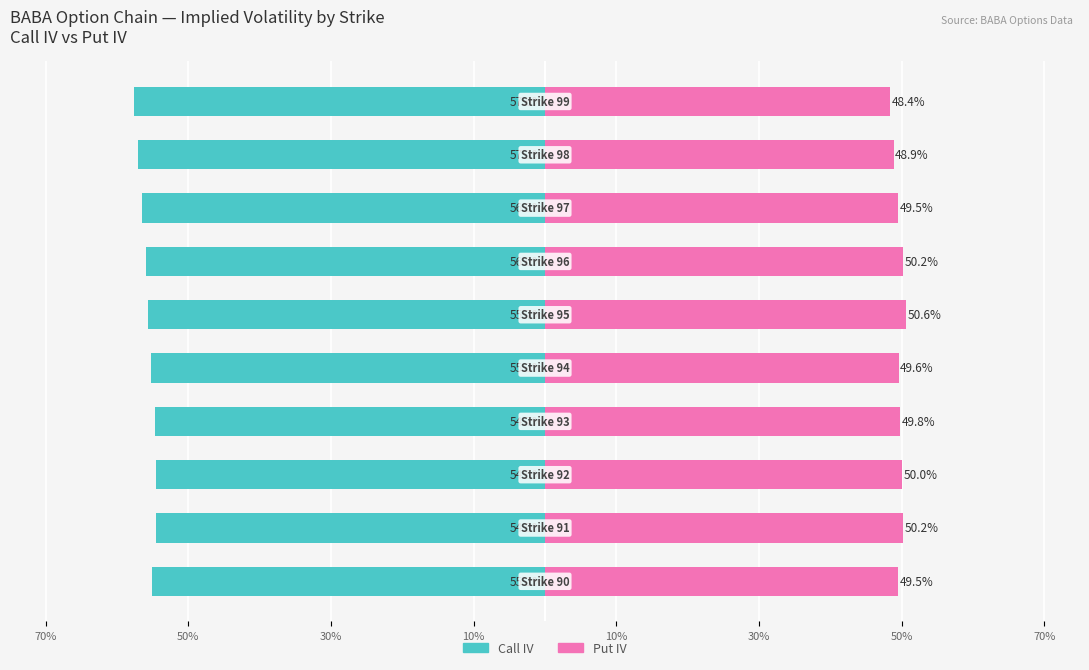

The value of Put IV (right) at 8 is 0.5. True or false?

True